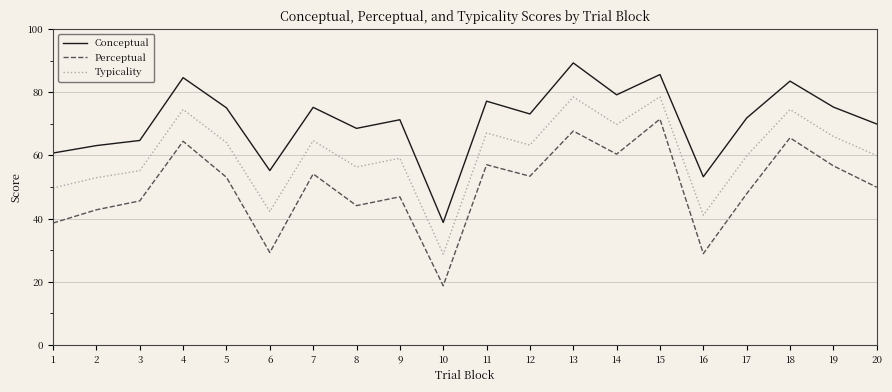

Which series changed the most between 11 and 20?

Conceptual